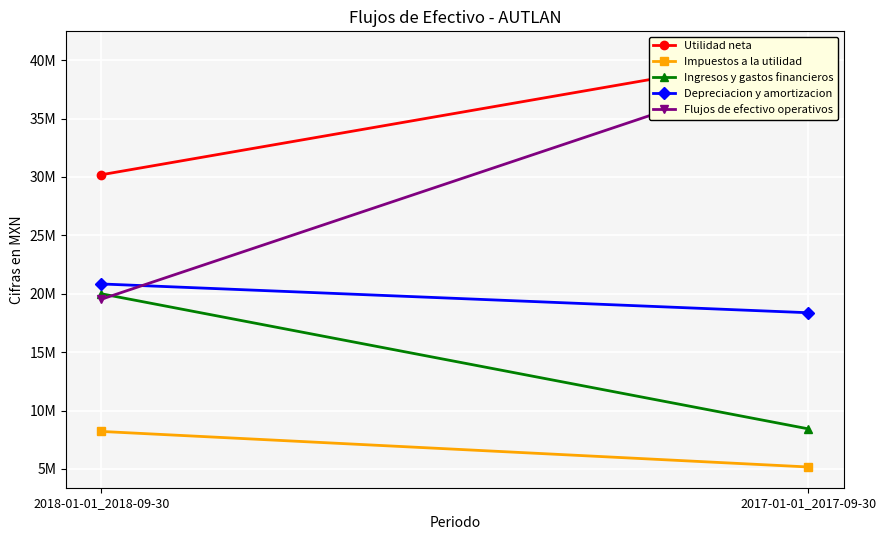

List the series in order of their peak value, lowest first.

Impuestos a la utilidad, Ingresos y gastos financieros, Depreciacion y amortizacion, Flujos de efectivo operativos, Utilidad neta